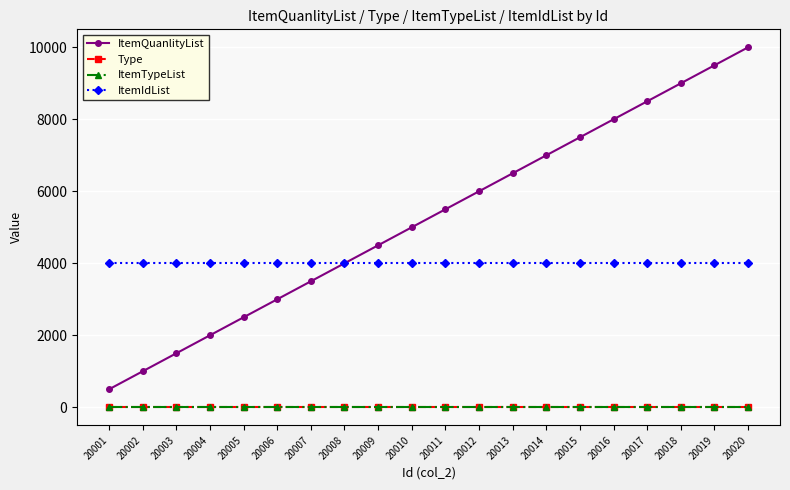

How many lines are shown in the chart?

4